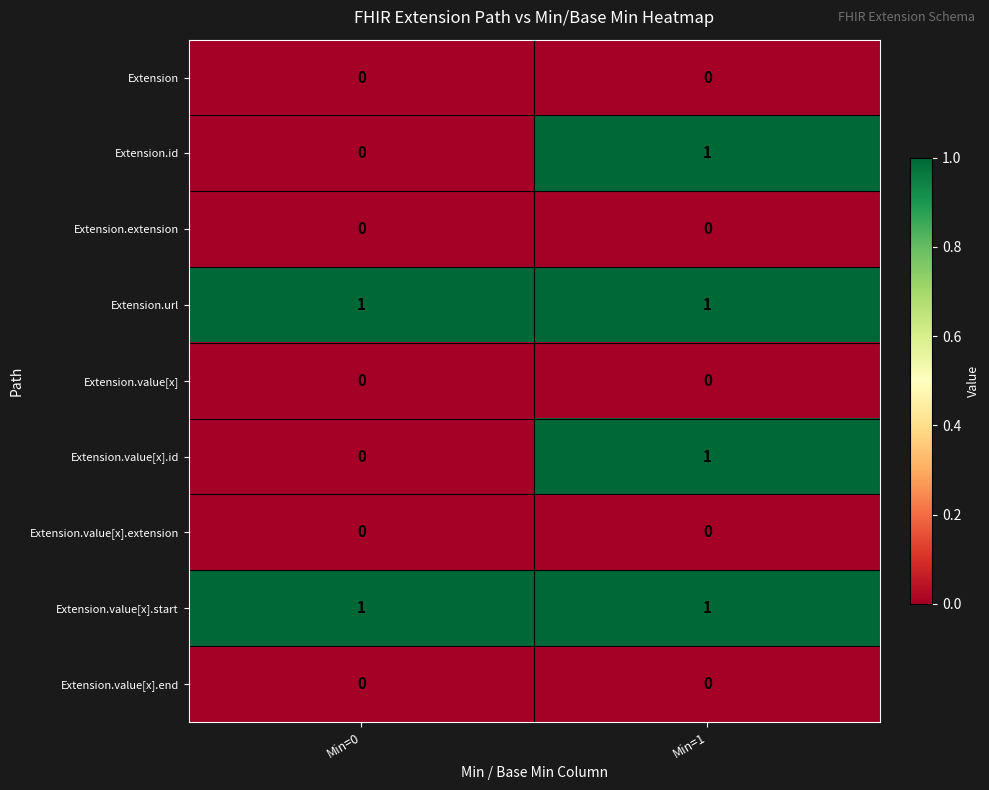

The Extension.value[x] series shows 0 at Min=0. True or false?

True